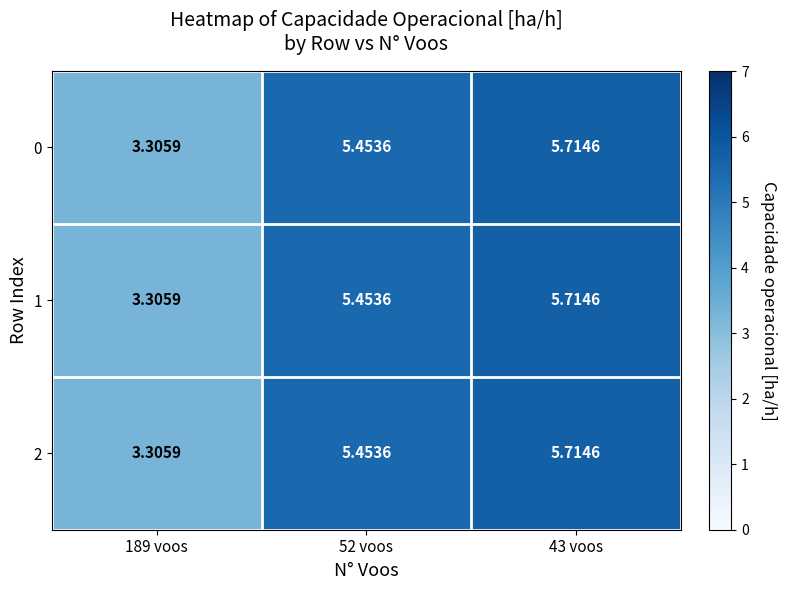

What is the total value across all series at 43 voos?

17.1